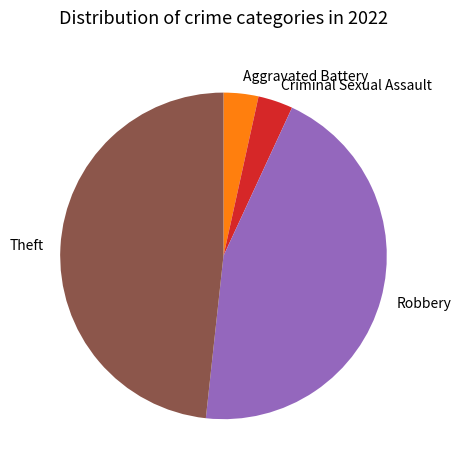

Is there any slice that represents more than half of the pie?

No